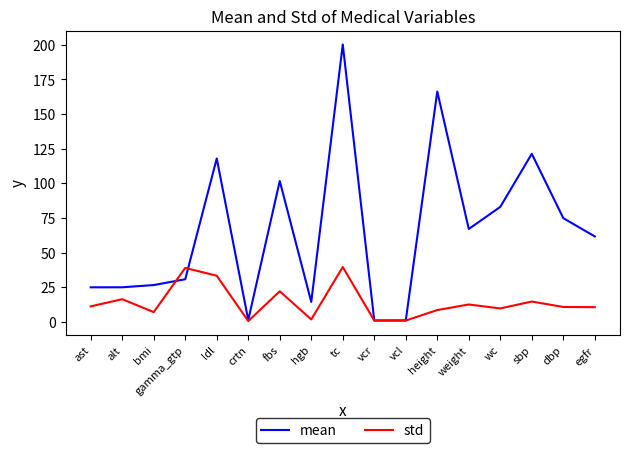

What is the difference between the maximum and minimum values in the std series?

39.0